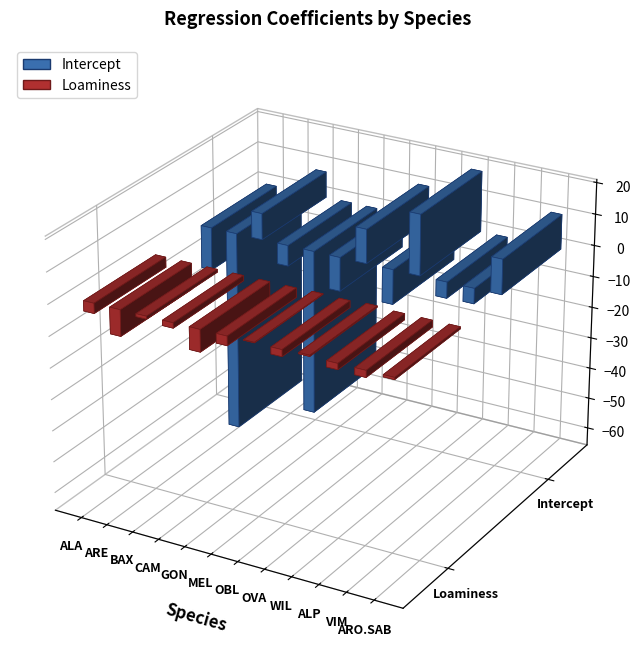

Reading left to right, what are all the values shown in this chart?

Intercept: ALA=-13.6	ARE=-64.0	BAX=8.3	CAM=-6.6	GON=-52.5	MEL=-10.8	OBL=10.8	OVA=-11.0	WIL=19.3	ALP=-5.1	VIM=-4.9	ARO.SAB=11.0
Loaminess: ALA=-3.2	ARE=-8.3	BAX=-0.9	CAM=-1.7	GON=-7.0	MEL=-3.0	OBL=0.1	OVA=-2.1	WIL=0.4	ALP=-1.9	VIM=-2.2	ARO.SAB=-0.7